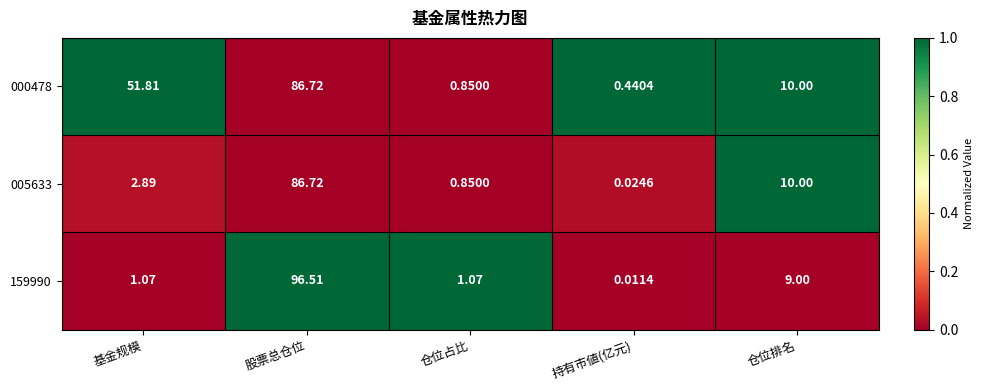

At which label is 159990 closest to 48?

仓位排名